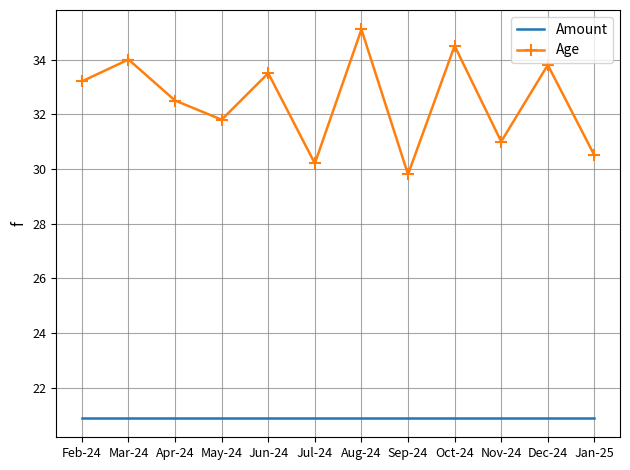

Read the Age value at Jun-24.

33.5